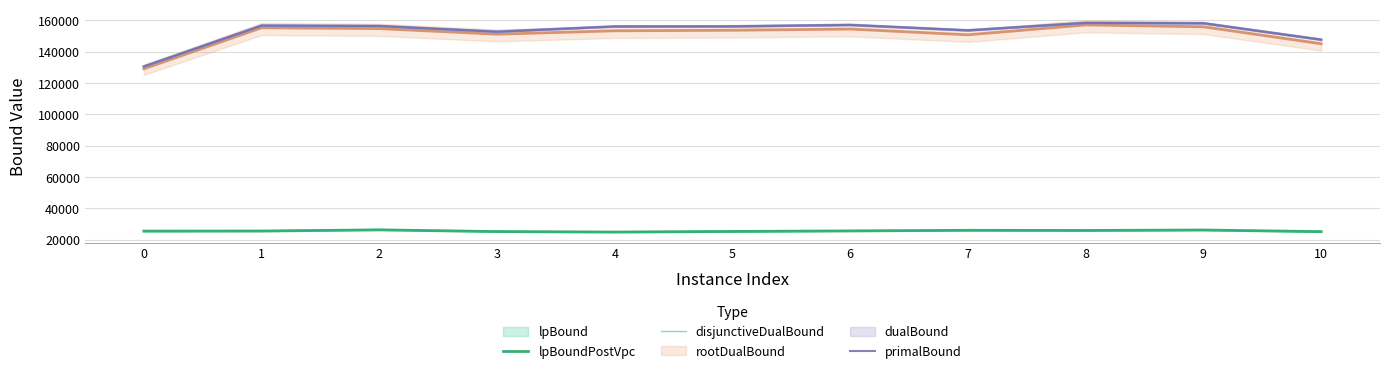

The dualBound_line series shows 69293.6 at 0. True or false?

False